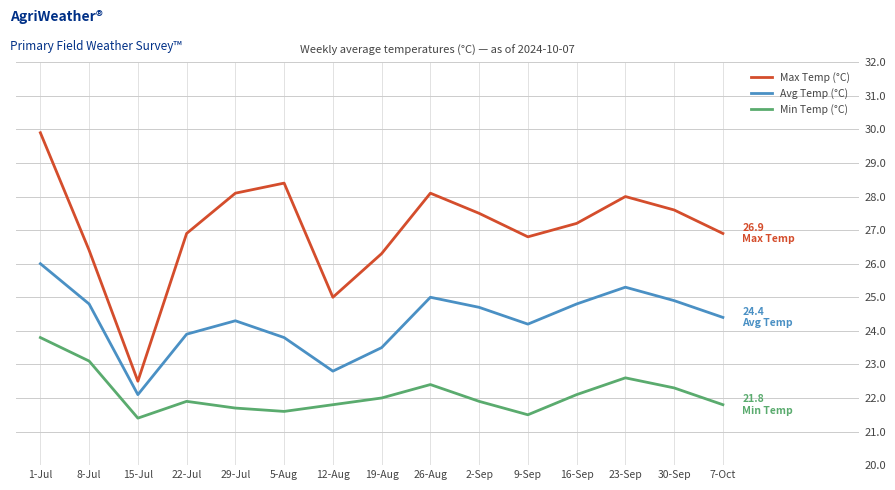

What are all the series names shown in the legend?

Max Temp (°C), Avg Temp (°C), Min Temp (°C)